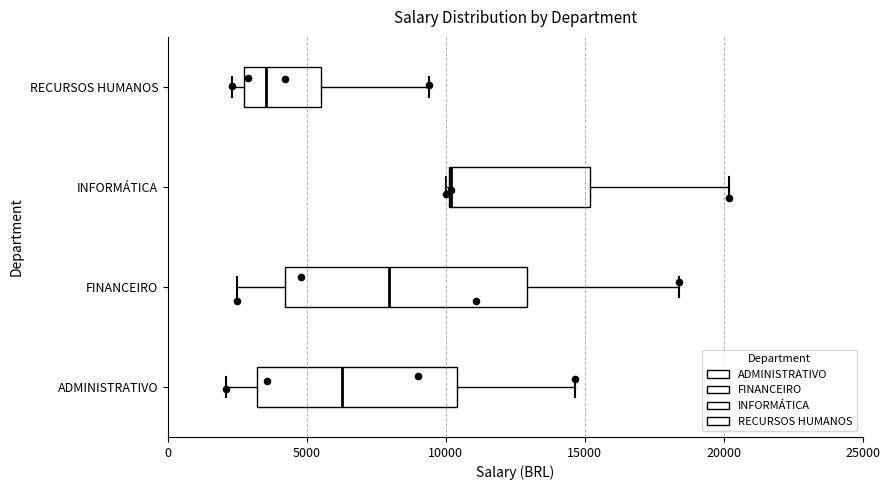

Comparing the boxes themselves (not the whiskers), which one is the widest?

FINANCEIRO